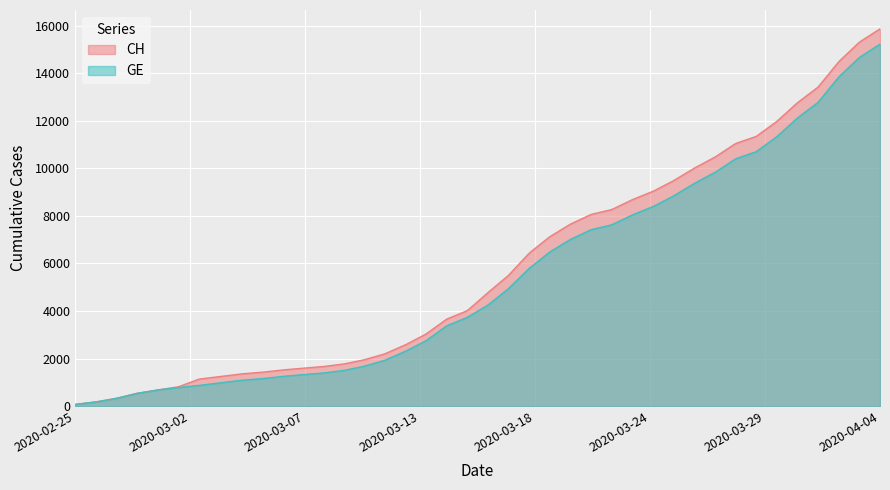

Which series has the widest spread of values?

CH